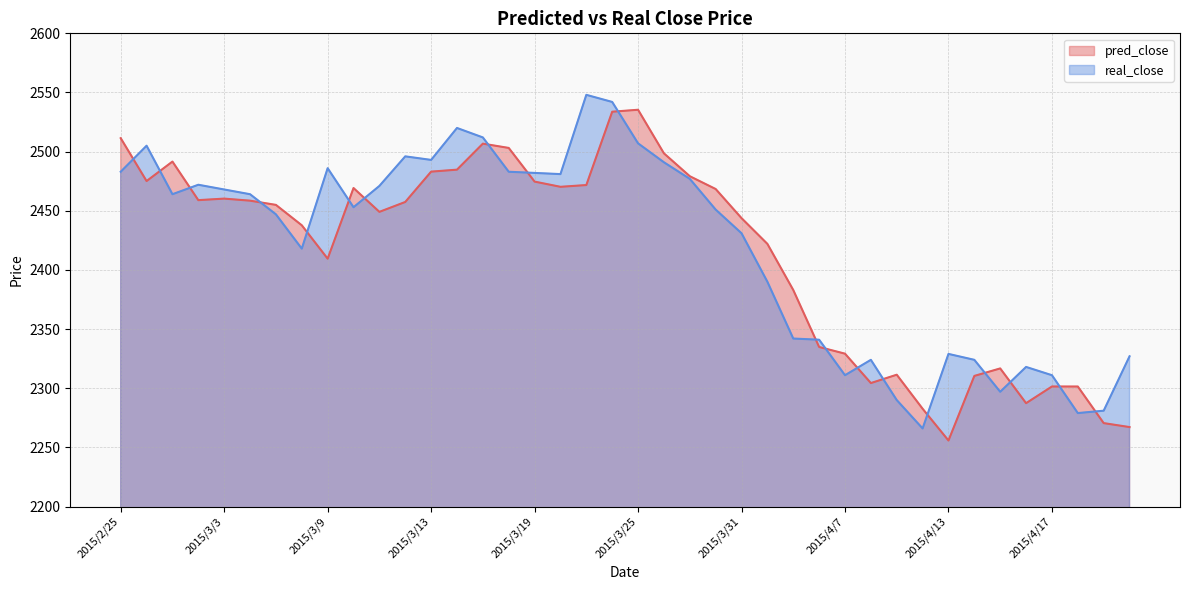

How many lines are shown in the chart?

2